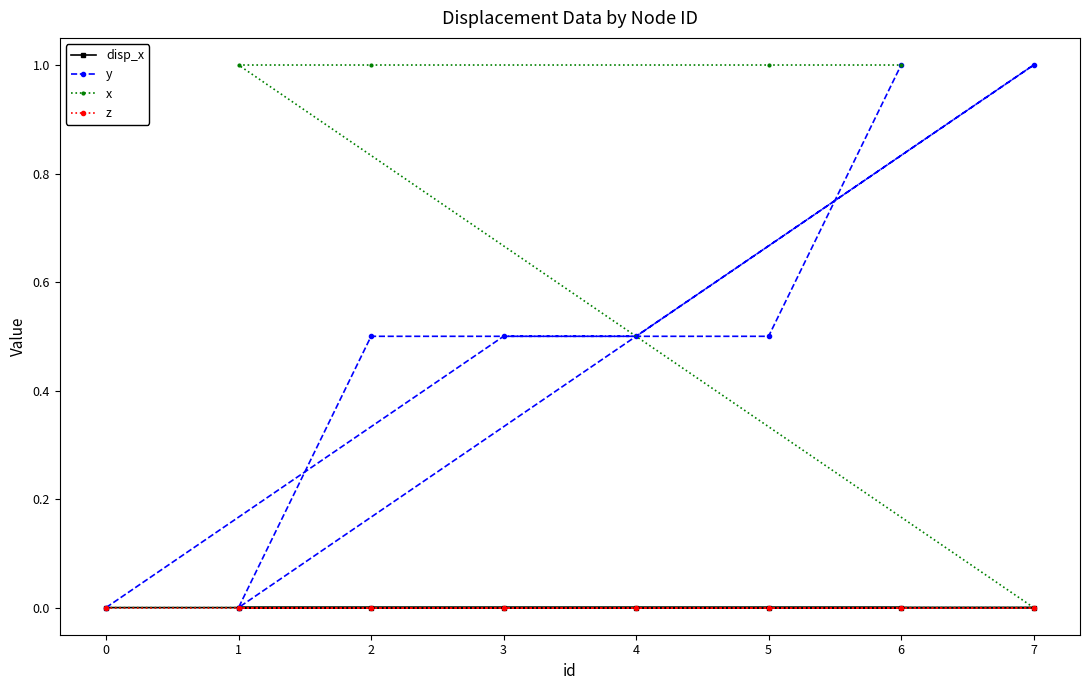

What is the spread (max minus min) of values at 3?

0.5